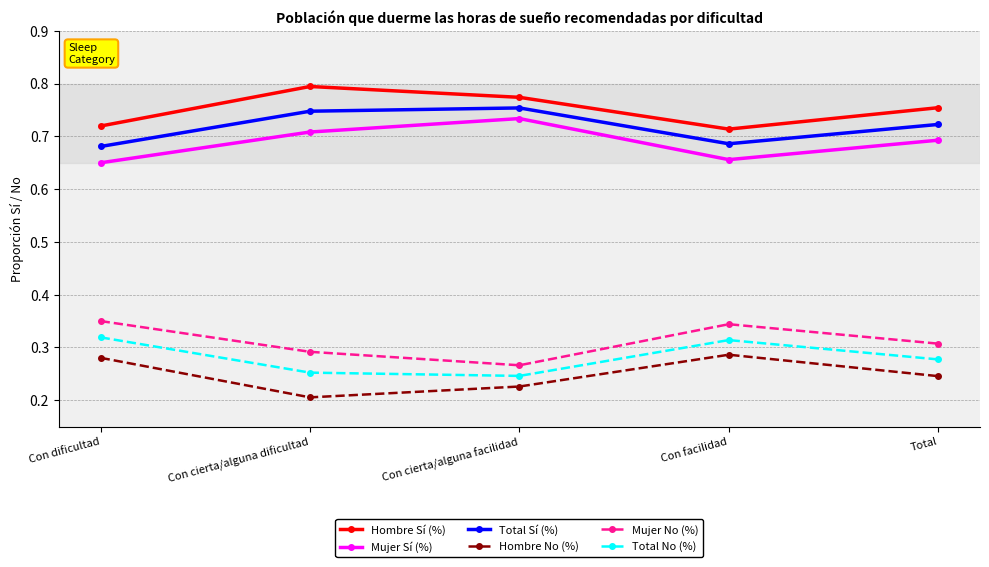

True or false: Total Sí (%) and Mujer Sí (%) intersect in this chart.

False